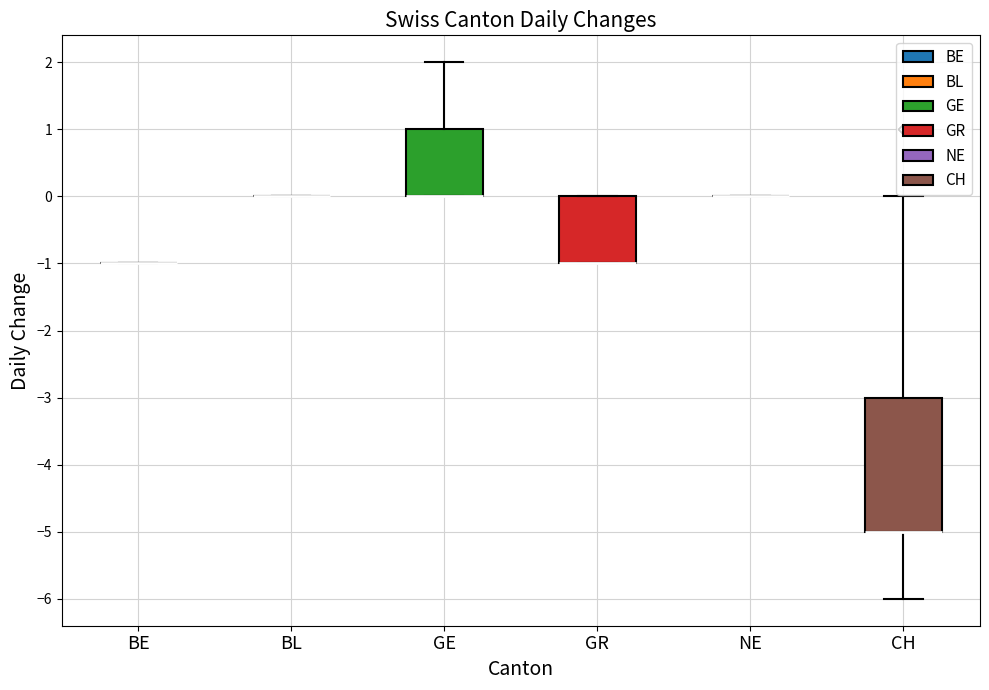

Where does the upper whisker of the box for CH end on the y-axis? The values are not printed on the chart, so give them approximately, as read against the axis.

0